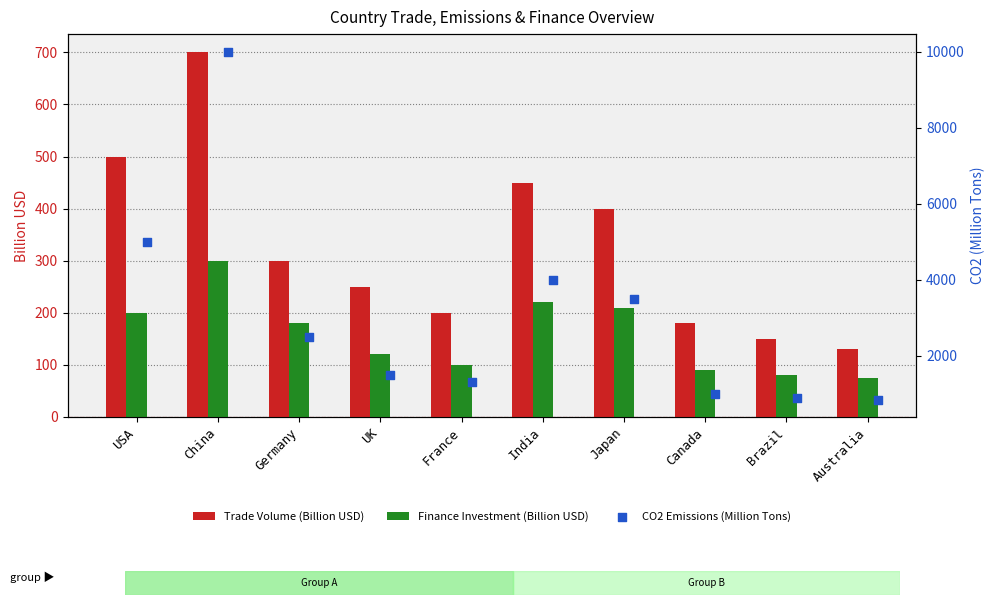

Which series has the largest total across all categories?

CO2 Emissions (Million Tons)